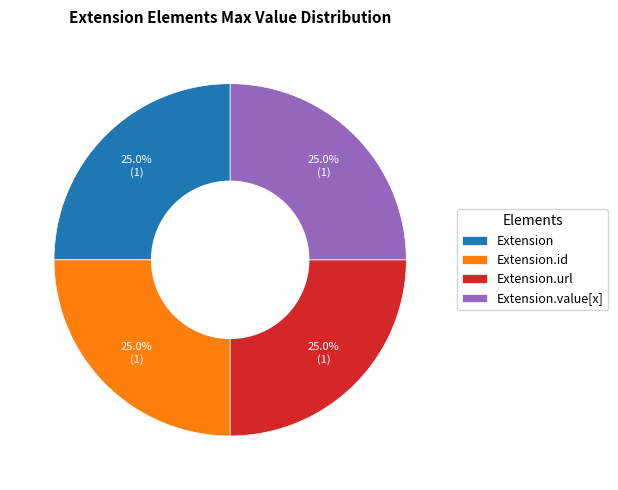

Count the number of slices in the pie.

4